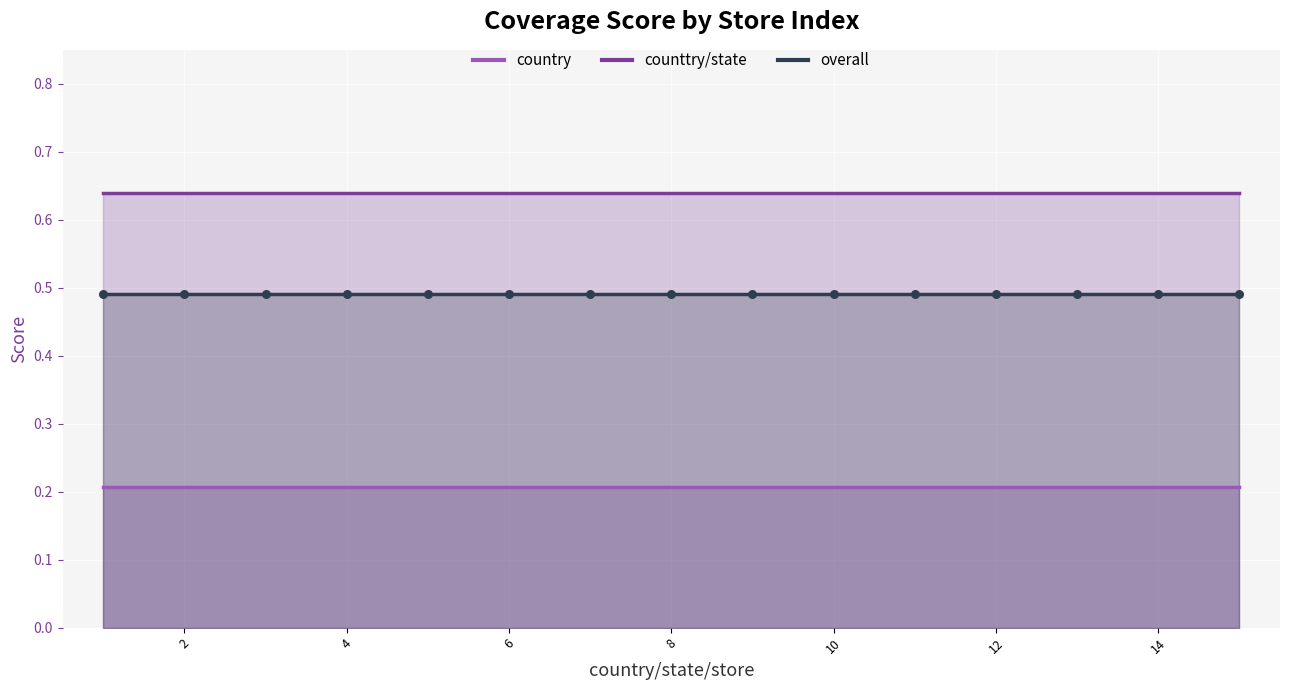

Which series has the largest total across all categories?

counttry/state